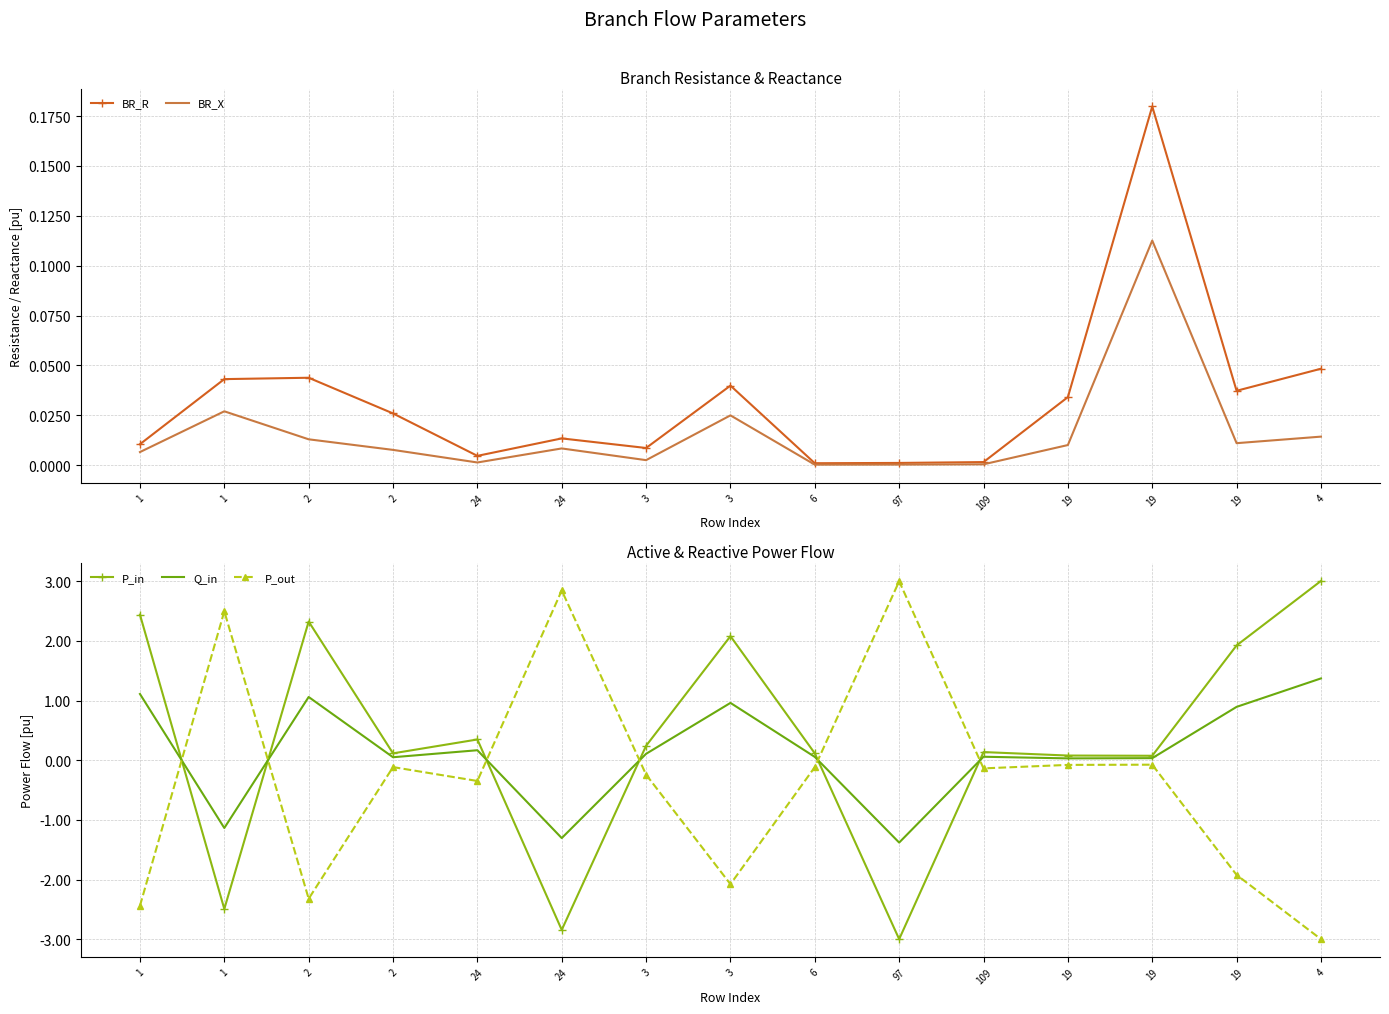

List the series in order of their peak value, lowest first.

BR_X, BR_R, Q_in, P_out, P_in